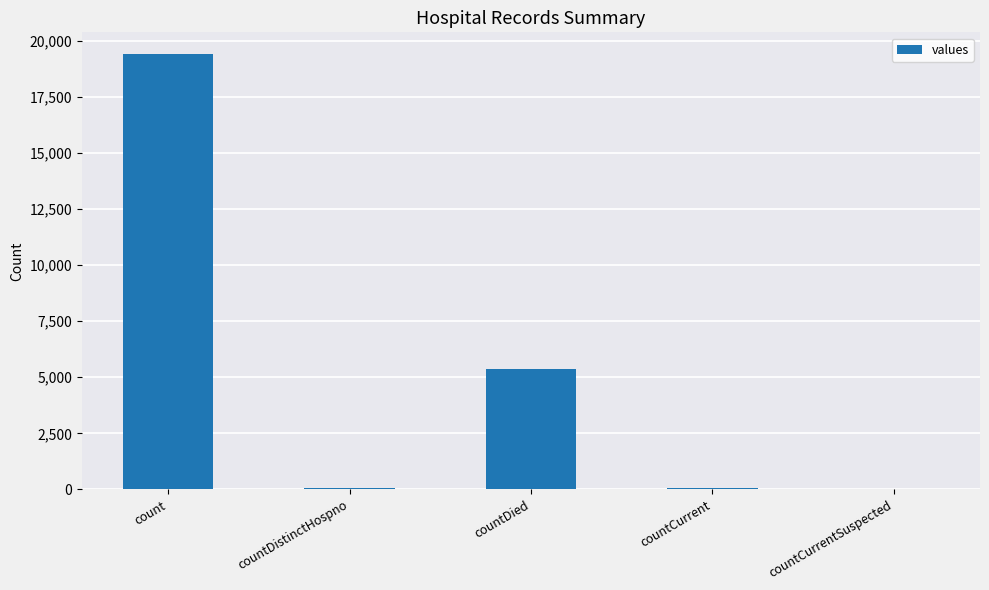

What is the change in value from countDistinctHospno to countCurrent?

+22